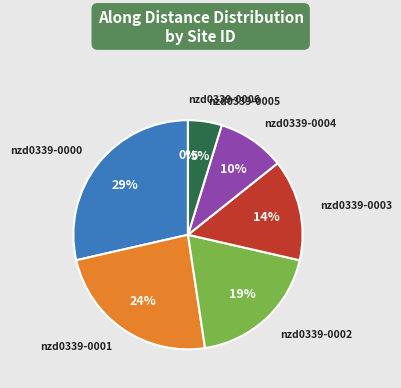

To the nearest percent, what is the combined percentage of nzd0339-0004 and nzd0339-0002?

29%